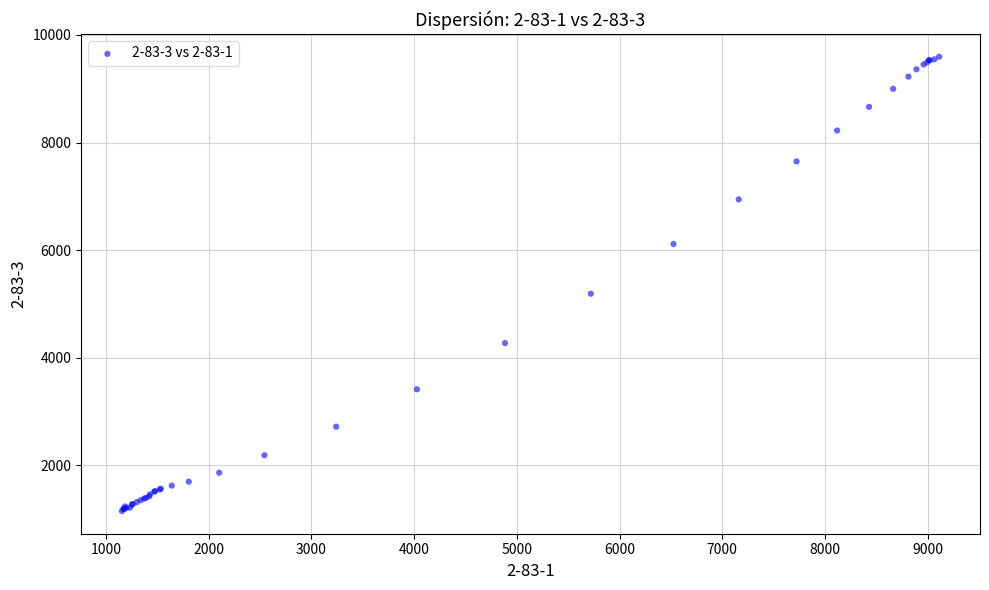

What Y value in the scatter plot is closest to 5373?

5190.3